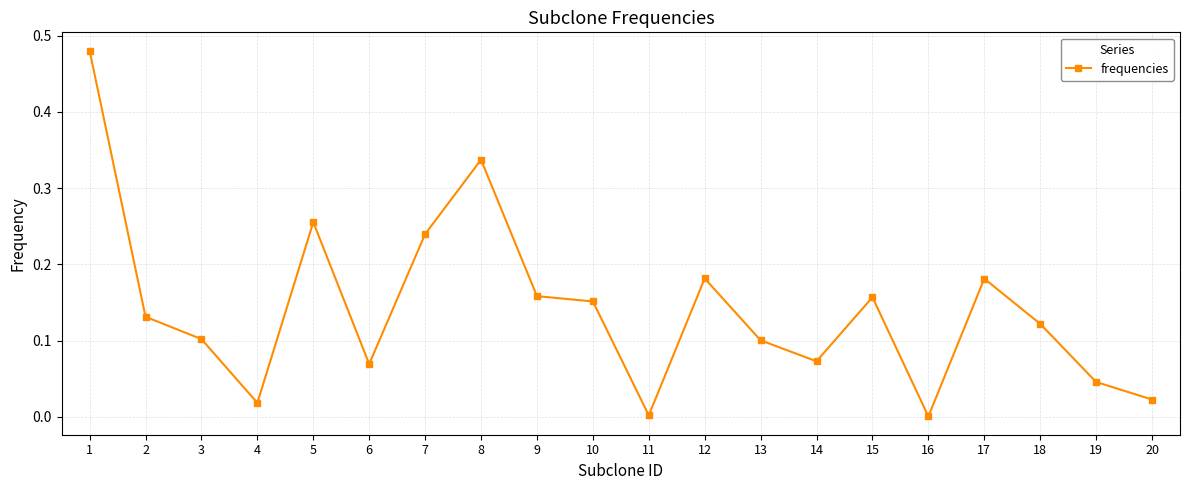

How many interior local valleys (lower than both neighbors) does the data have?

5